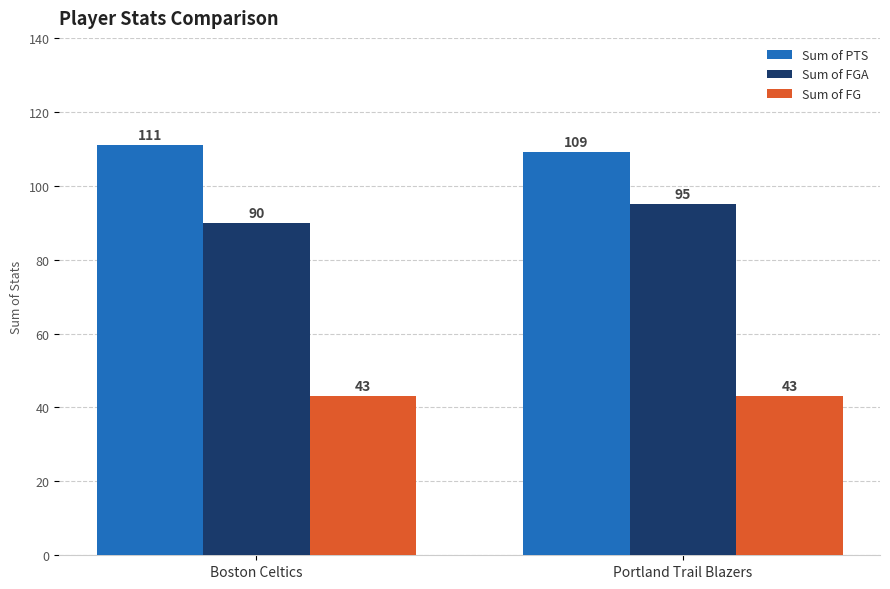

Is it true that Sum of FG equals 43 at Boston Celtics?

True